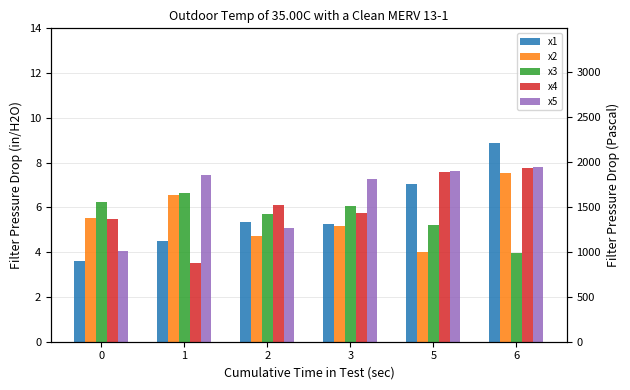

True or false: x1 has a value of 3.4 at 2.

False